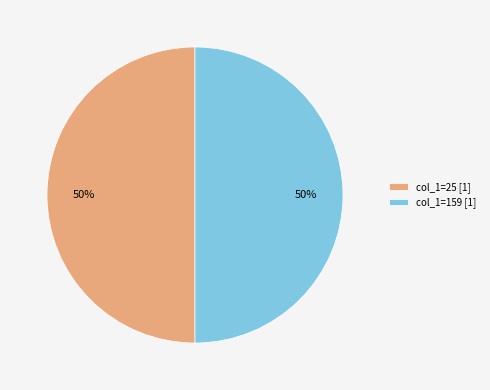

Is the sum of col_1=159 [1] and col_1=25 [1] greater than half?

Yes